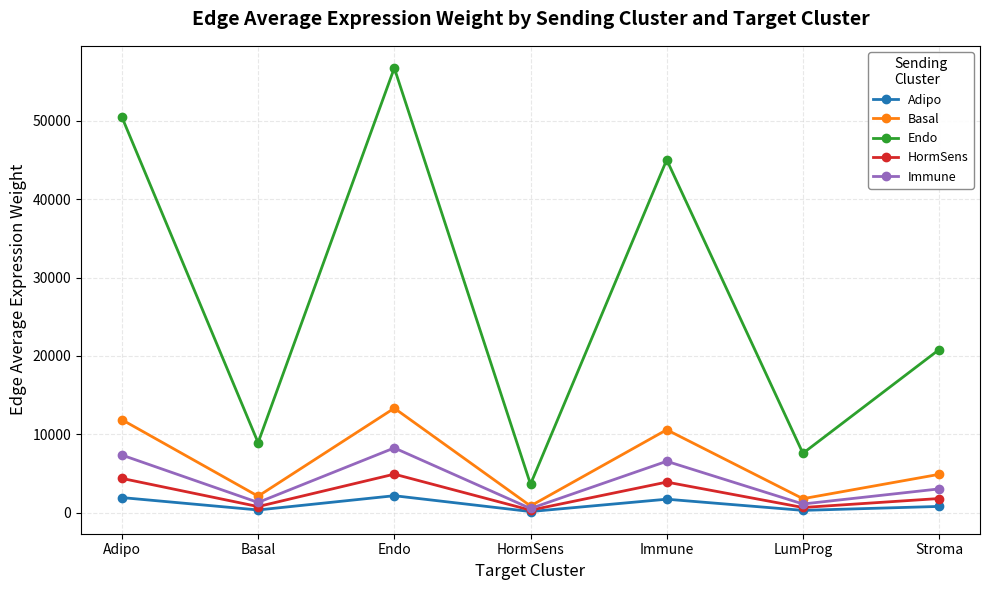

Does the chart display data point markers on the line(s)?

Yes